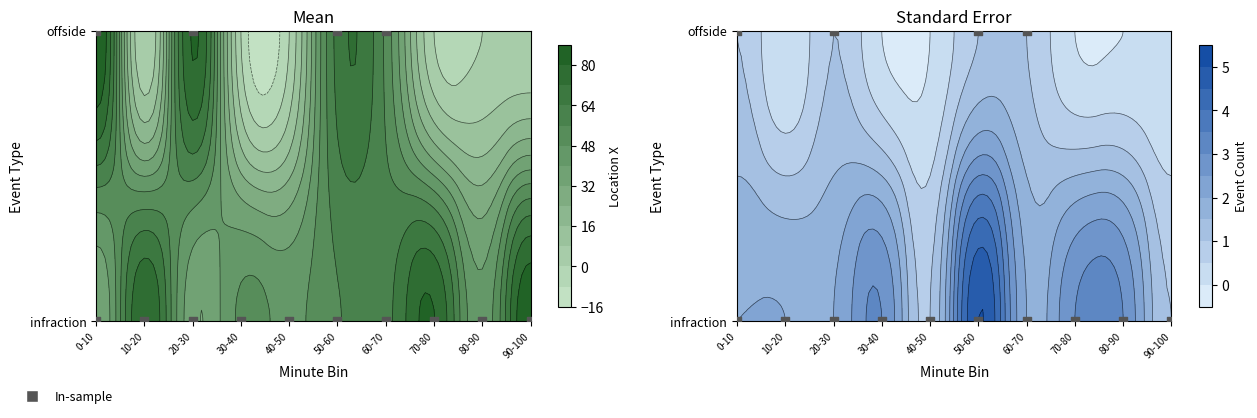

Rank the series by their average value, from lowest to highest.

offside, infraction